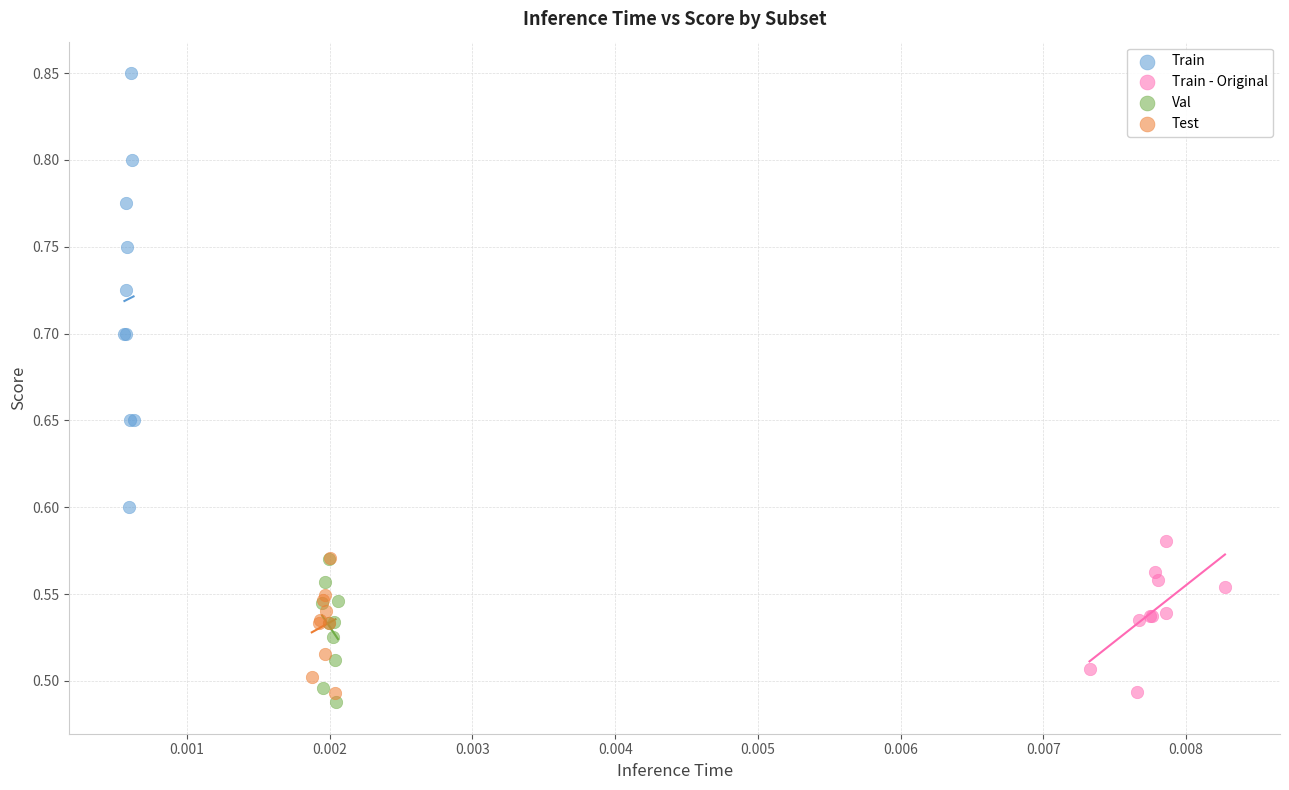

What are all the series names shown in the legend?

Train, Train - Original, Val, Test